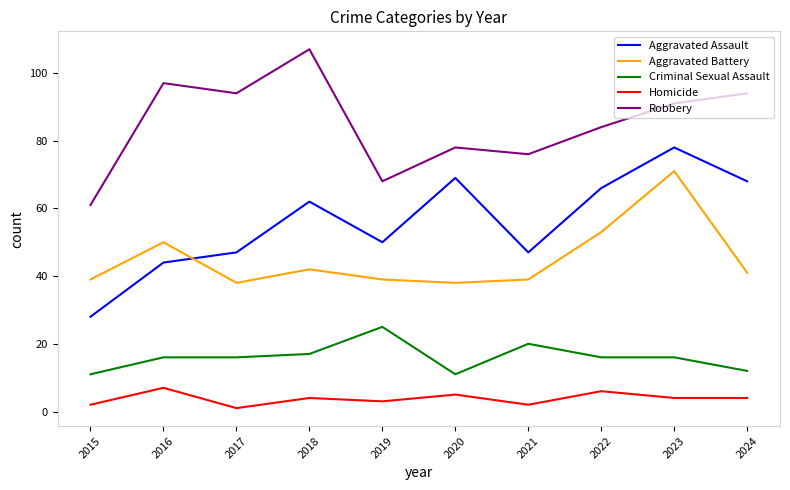

True or false: Aggravated Assault and Criminal Sexual Assault cross at least once.

False